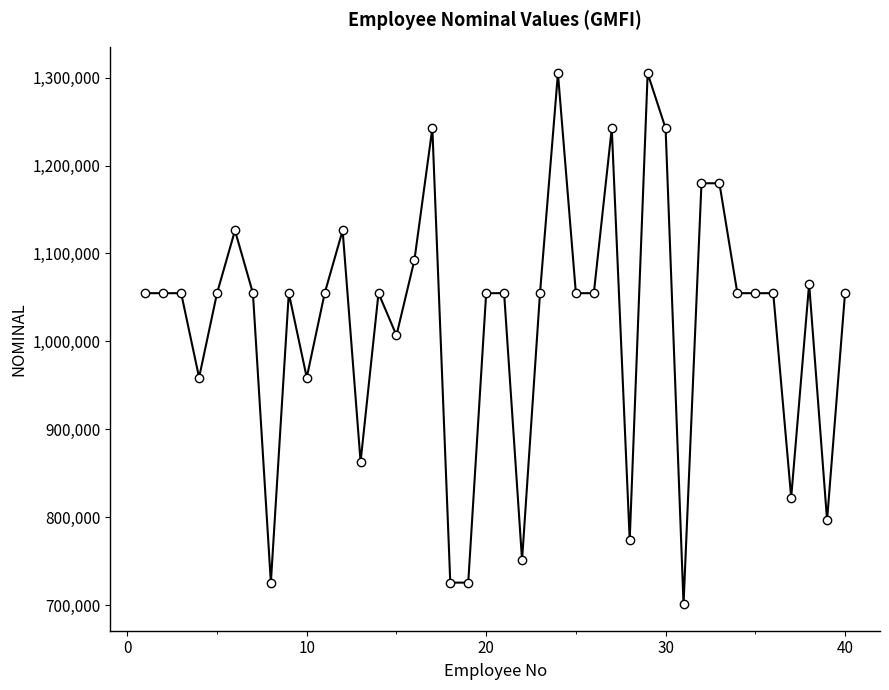

What is the maximum value shown in the chart?

1304849